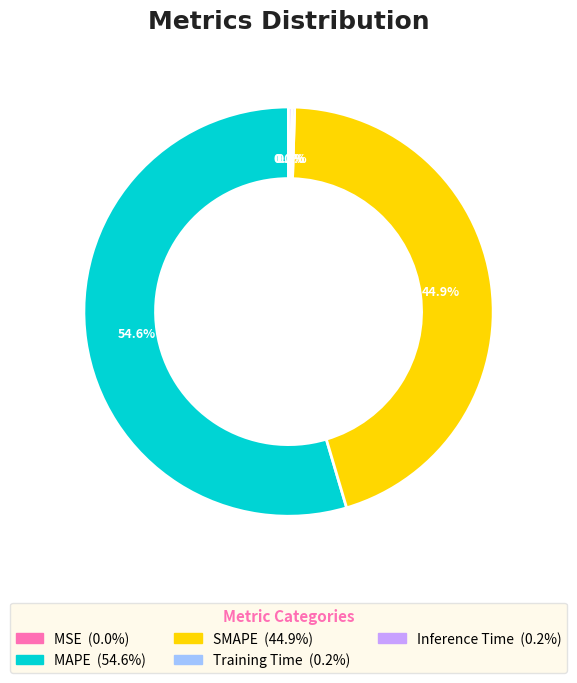

Which category accounts for the majority?

MAPE